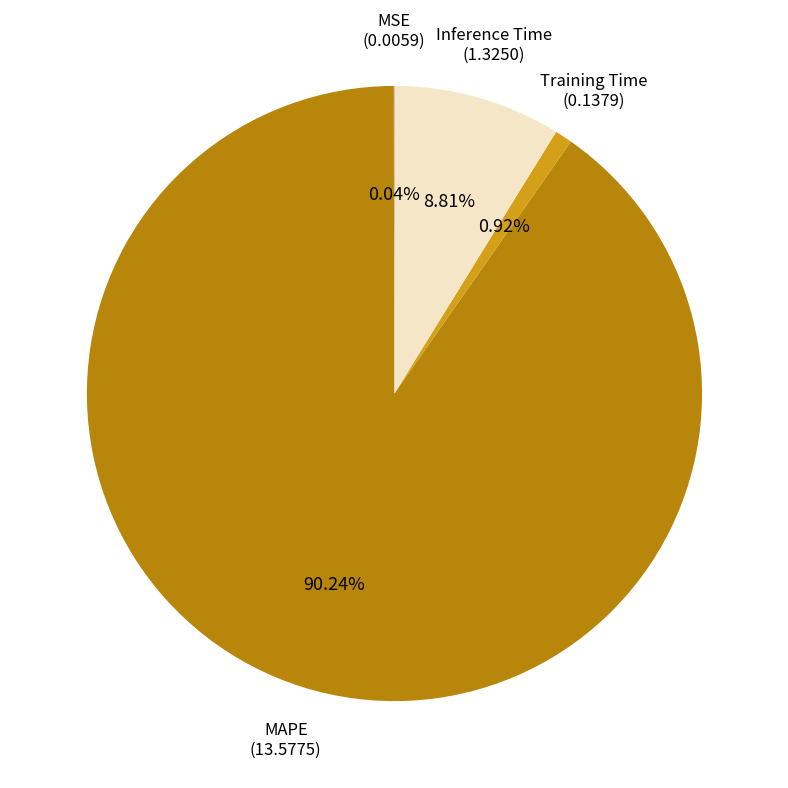

The Training Time slice represents 1% of the pie. True or false?

True